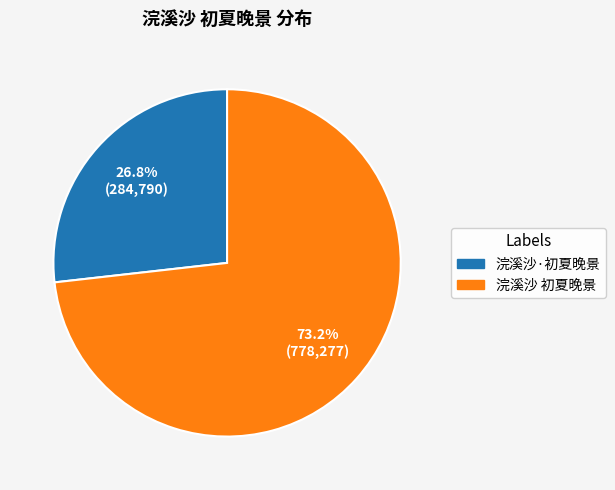

To the nearest percent, what is the difference between the largest and smallest slice percentages?

46%